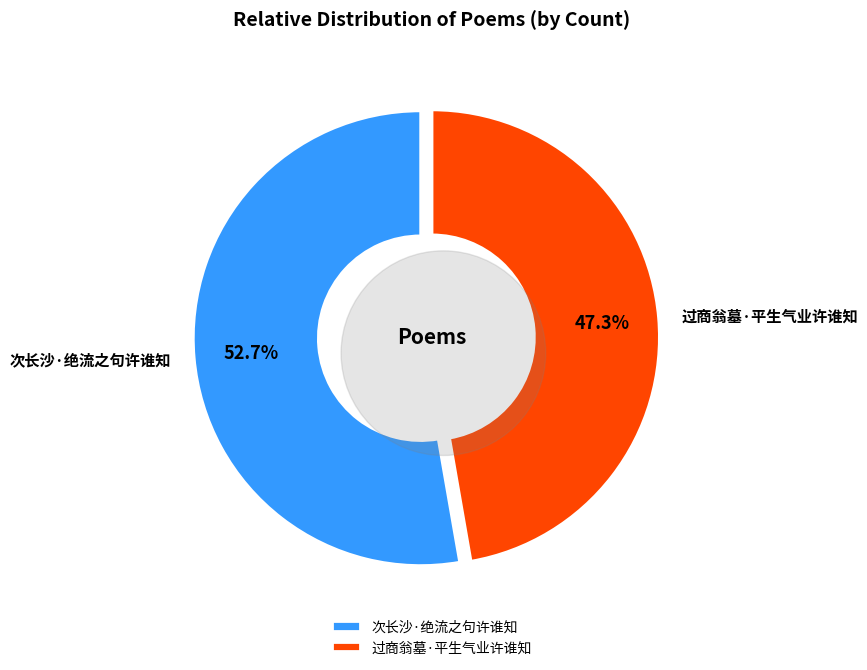

Which category accounts for the majority?

次长沙·绝流之句许谁知